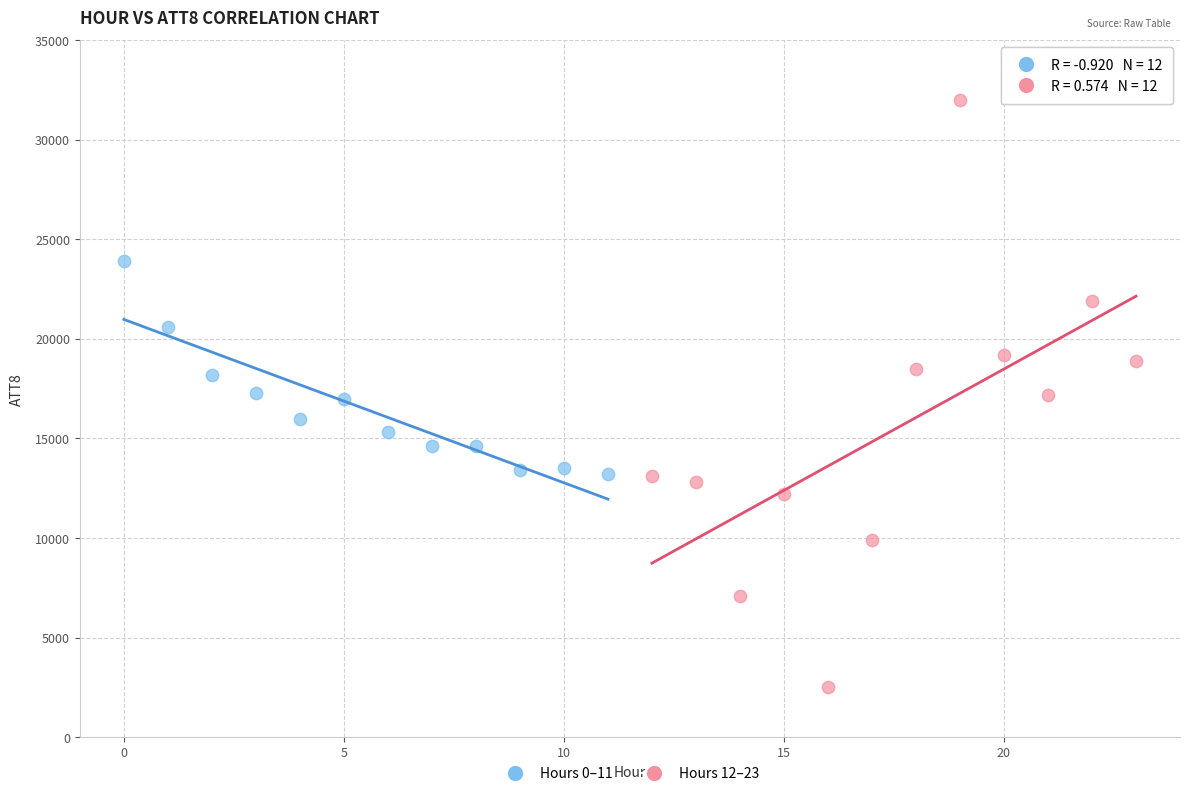

Which series has the widest spread of Y values?

Hours 12–23